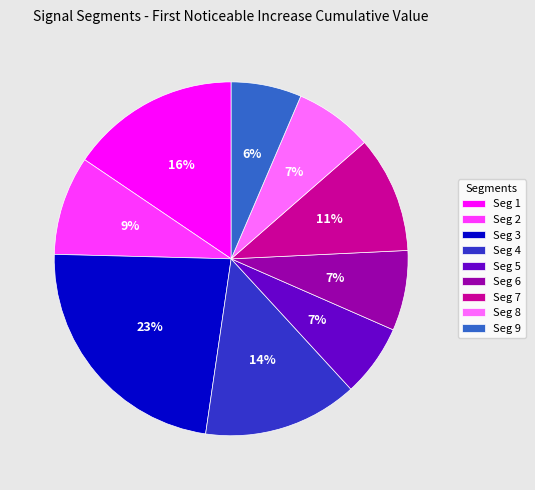

Count the number of slices in the pie.

9